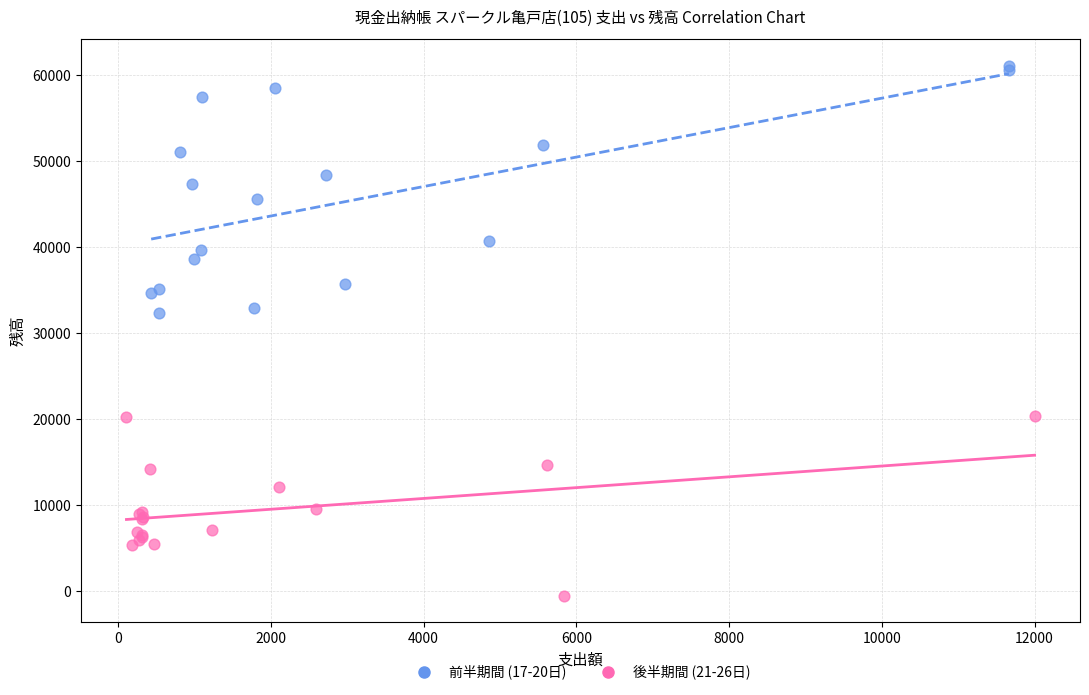

Which series reaches the minimum Y coordinate?

後半期間 (21-26日)